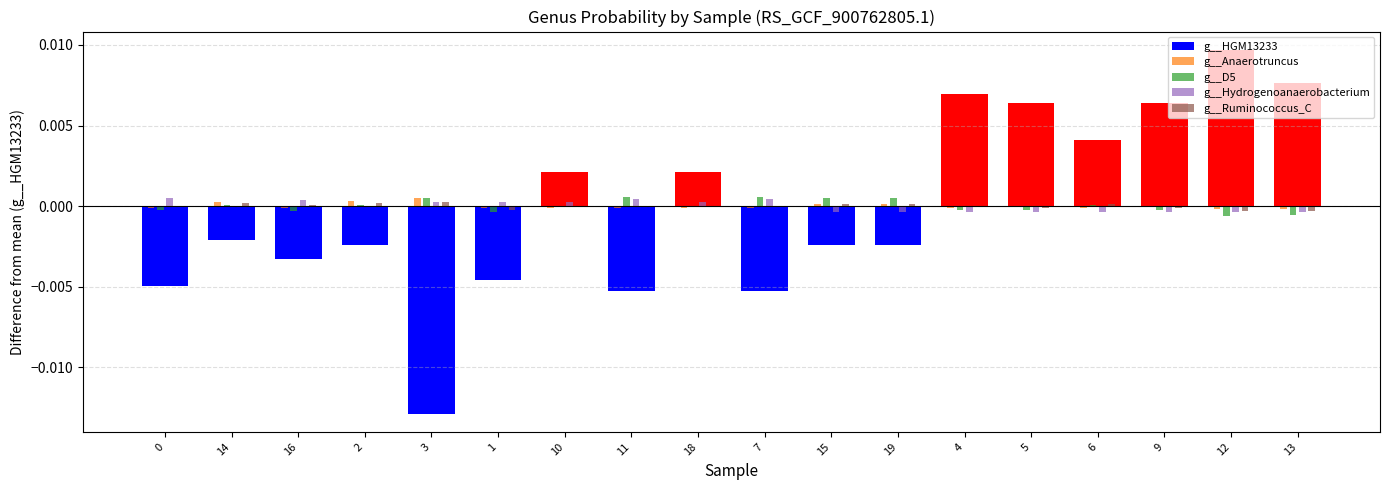

Is it true that g__Hydrogenoanaerobacterium equals -0.0 at 9?

True